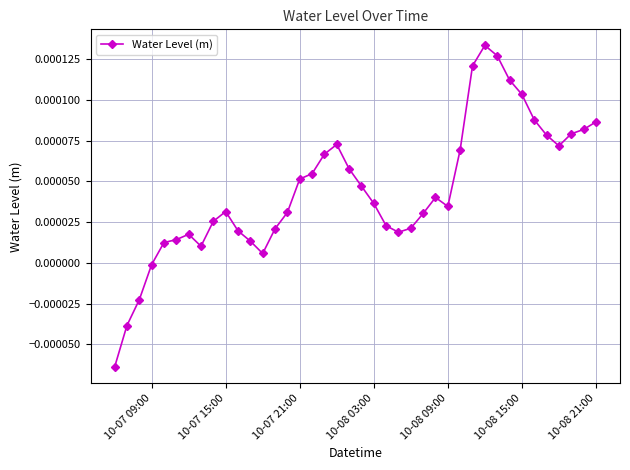

True or false: there are more than 2 points higher than both neighbors.

True